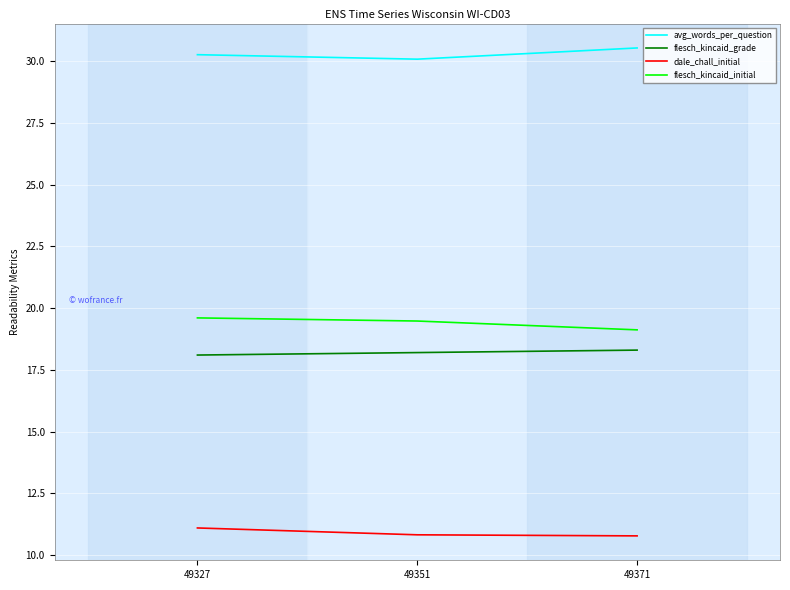

Reading left to right, transcribe all the data shown in this chart.

avg_words_per_question: 30.3	30.1	30.5
flesch_kincaid_grade: 18.1	18.2	18.3
dale_chall_initial: 11.1	10.8	10.8
flesch_kincaid_initial: 19.6	19.5	19.1